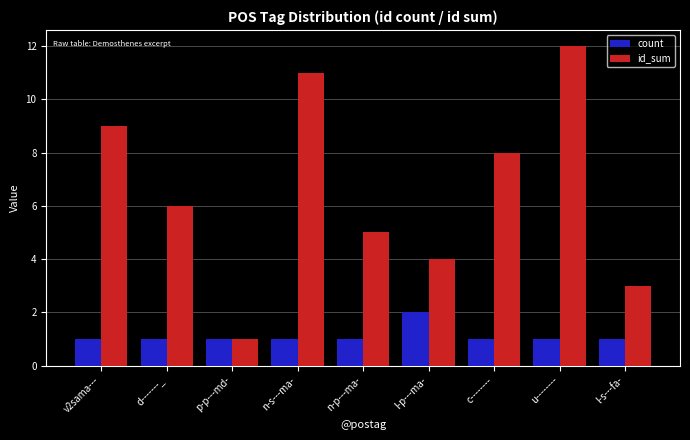

What is the approximate value of count at v2sama---?

1